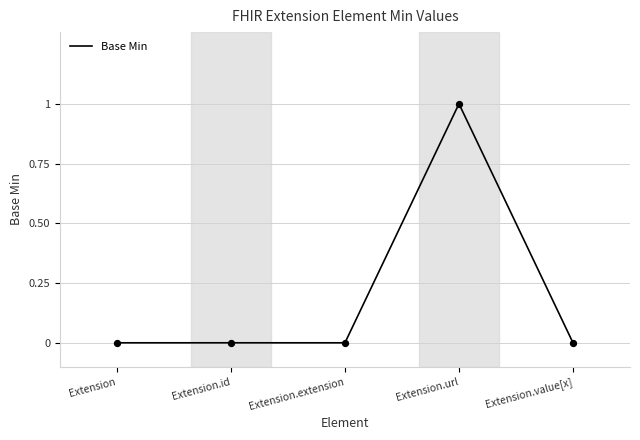

Which has a higher value, Extension.url or Extension.value[x]?

Extension.url